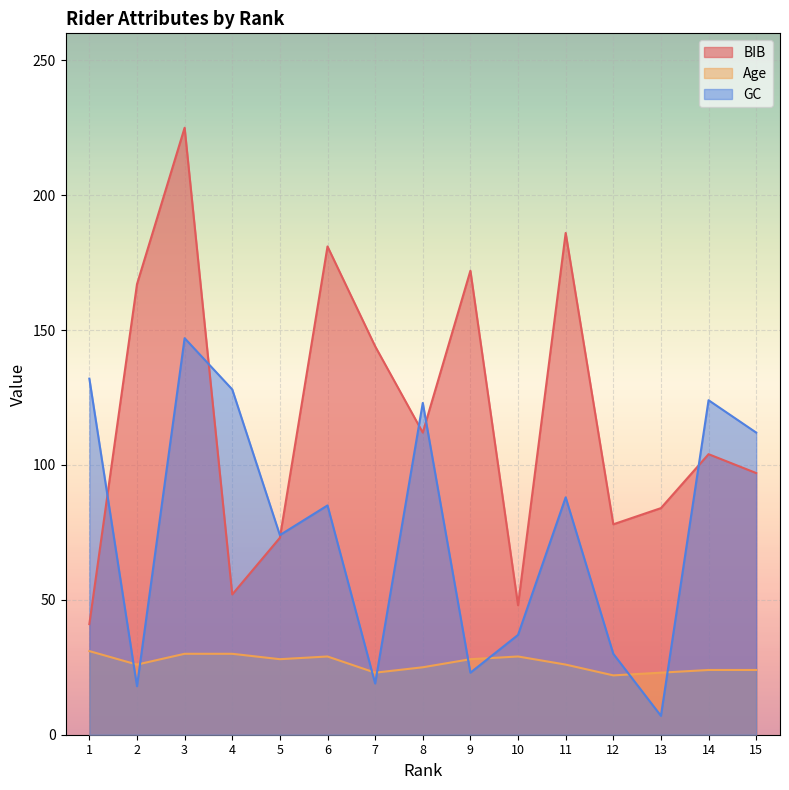

What is the value of the GC point at the 12th from the left?

30